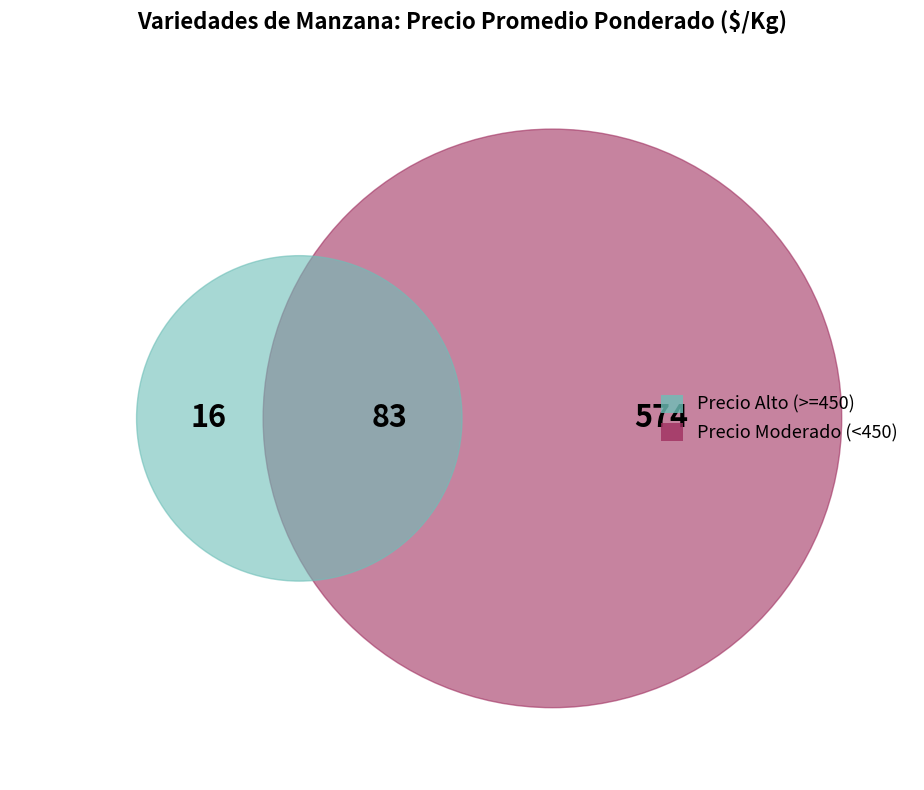

Is it true that Fuji royal (bins) is 12% of the pie?

False